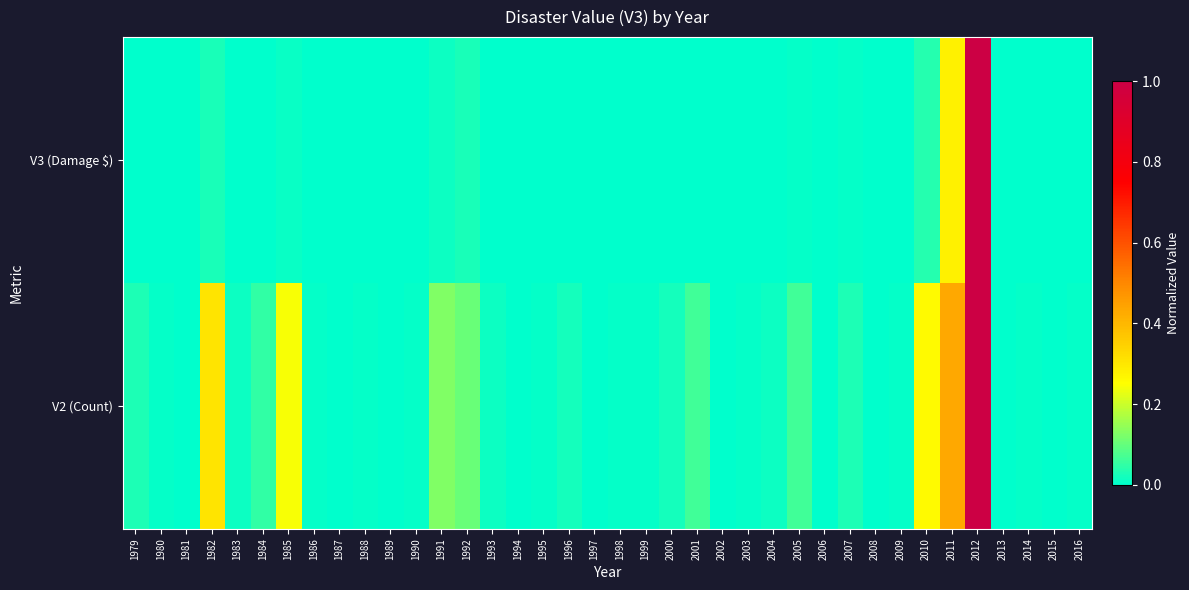

List the series in order of their peak value, highest first.

V3 (Damage $), V2 (Count)